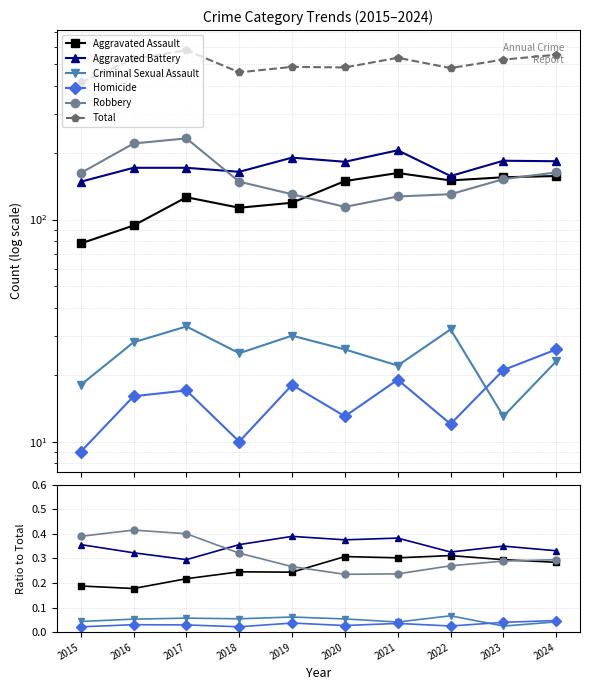

Which category has the highest value across all series?

2017